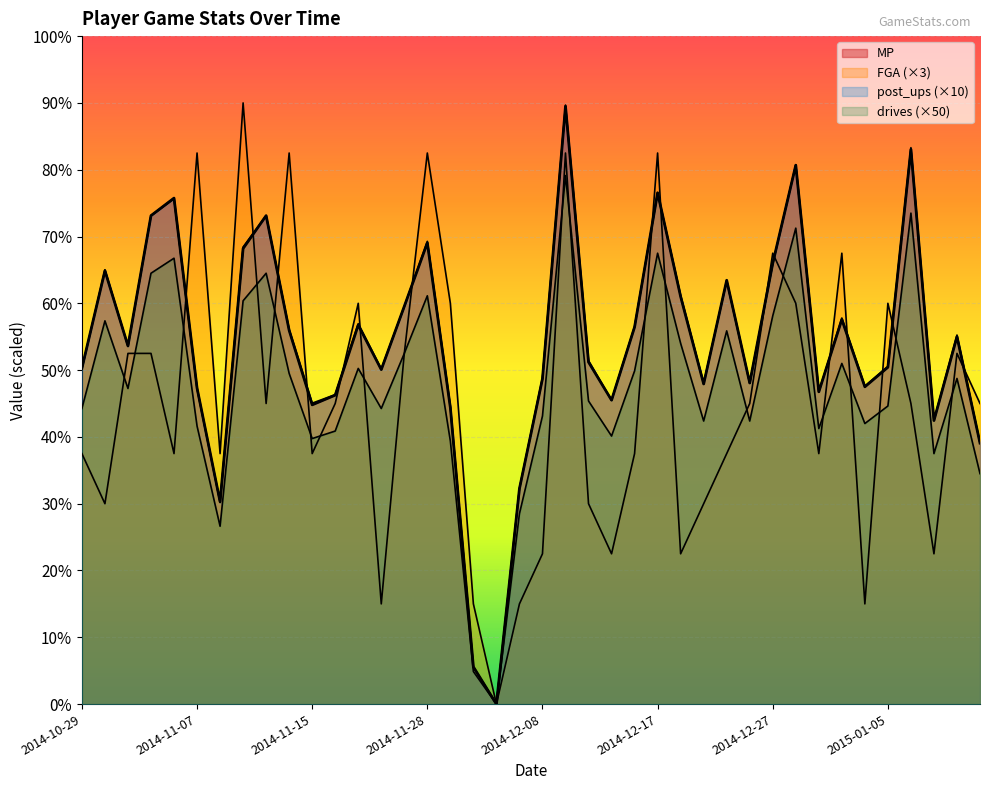

Reading right to left, extract all data points from this chart.

MP: 15.6	22.0	17.0	33.2	20.2	19.0	23.0	18.7	32.3	26.4	19.2	25.4	19.2	24.4	30.6	22.6	18.2	20.5	35.8	19.5	12.9	0.0	2.2	17.8	27.6	23.8	20.0	22.7	18.5	17.9	22.4	29.2	27.3	12.1	18.9	30.3	29.2	21.4	25.9	20.1
FGA: 18.0	21.0	9.0	18.0	24.0	6.0	27.0	15.0	24.0	27.0	18.0	15.0	12.0	9.0	33.0	15.0	9.0	12.0	33.0	9.0	6.0	0.0	6.0	24.0	33.0	21.0	6.0	24.0	18.0	15.0	33.0	18.0	36.0	15.0	33.0	15.0	21.0	21.0	12.0	15.0
drives: 15.6	22.1	17.0	33.3	20.2	19.0	23.1	18.7	32.3	26.3	19.2	25.3	19.2	24.5	30.6	22.6	18.2	20.6	35.9	19.6	12.9	0.0	2.2	17.8	27.7	23.8	20.1	22.8	18.5	18.0	22.4	29.2	27.4	12.1	18.9	30.3	29.2	21.4	26.0	20.1
post_ups: 13.8	19.5	15.0	29.4	17.8	16.8	20.4	16.5	28.5	23.2	17.0	22.4	17.0	21.6	27.0	20.0	16.1	18.1	31.6	17.2	11.4	0.0	1.9	15.8	24.4	21.0	17.7	20.1	16.4	15.9	19.8	25.8	24.1	10.7	16.7	26.7	25.8	18.9	22.9	17.7